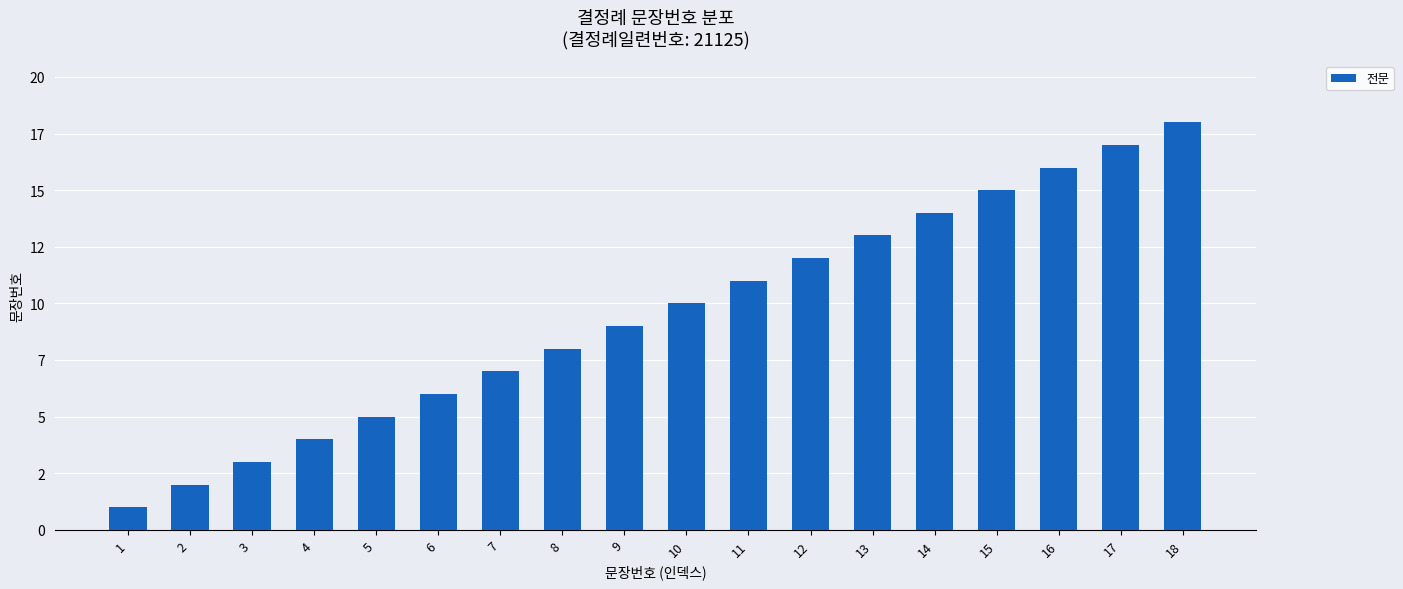

What is the value of the 11th bar from the left?

11